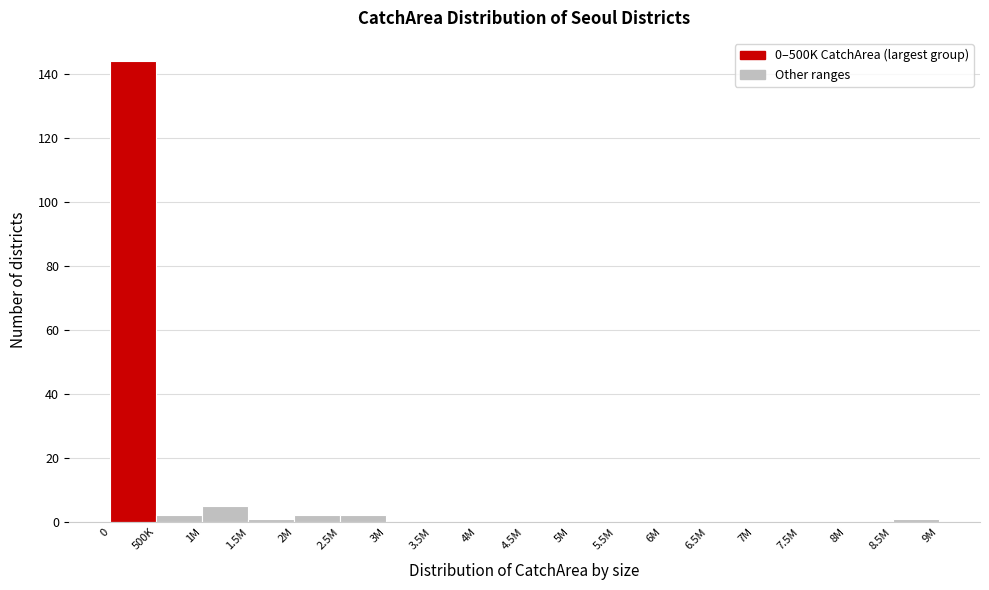

Reading left to right, what are all the values shown in this chart?

0=144	500K=2	1M=5	1.5M=1	2M=2	2.5M=2	3M=0	3.5M=0	4M=0	4.5M=0	5M=0	5.5M=0	6M=0	6.5M=0	7M=0	7.5M=0	8M=0	8.5M=1